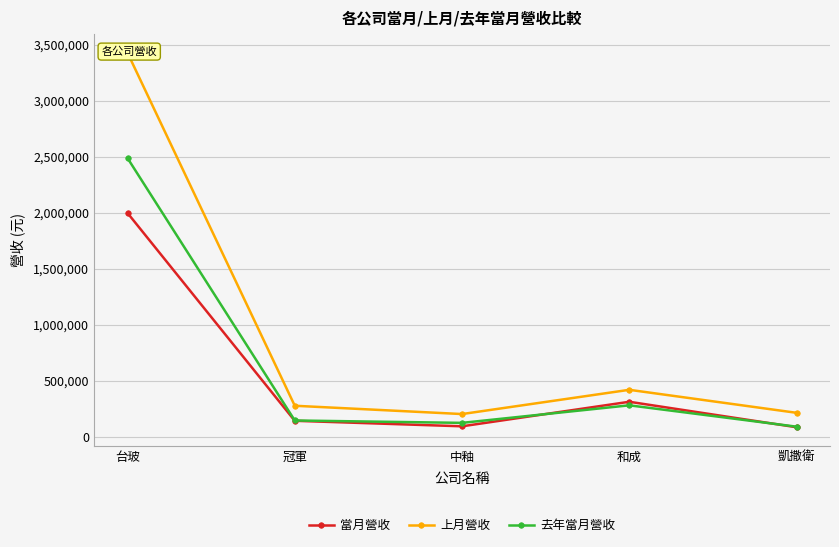

Reading right to left, what are all the values shown in this chart?

當月營收: 84246	311660	92619	141802	1997383
上月營收: 213140	418531	202002	276142	3427816
去年當月營收: 89333	280031	123333	144659	2487543